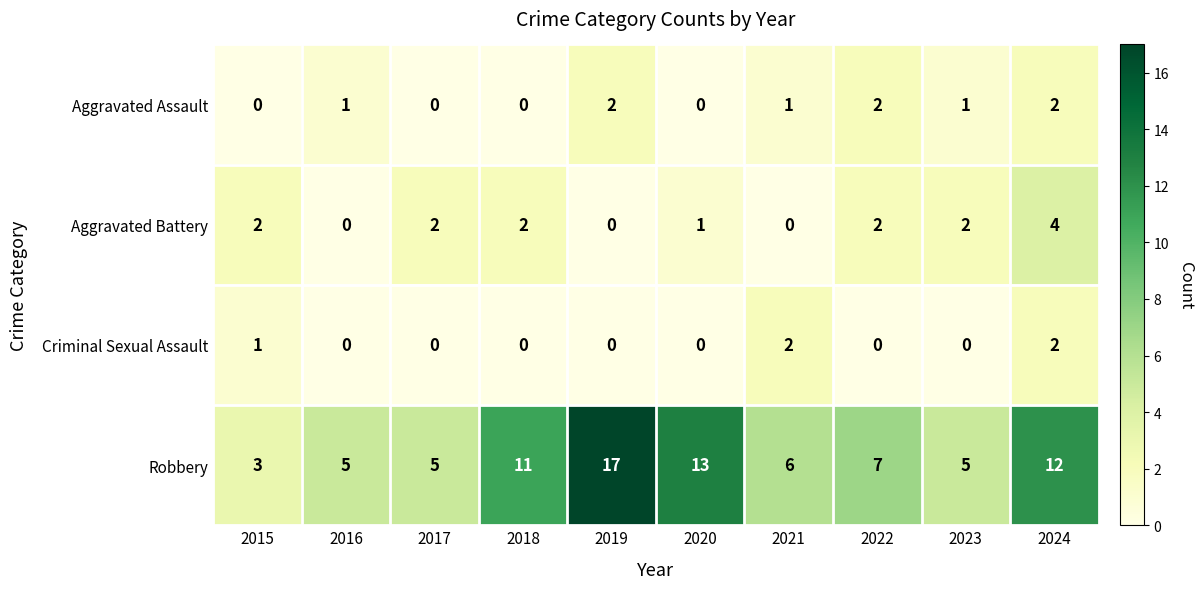

Which label corresponds to the largest value in the chart?

2019